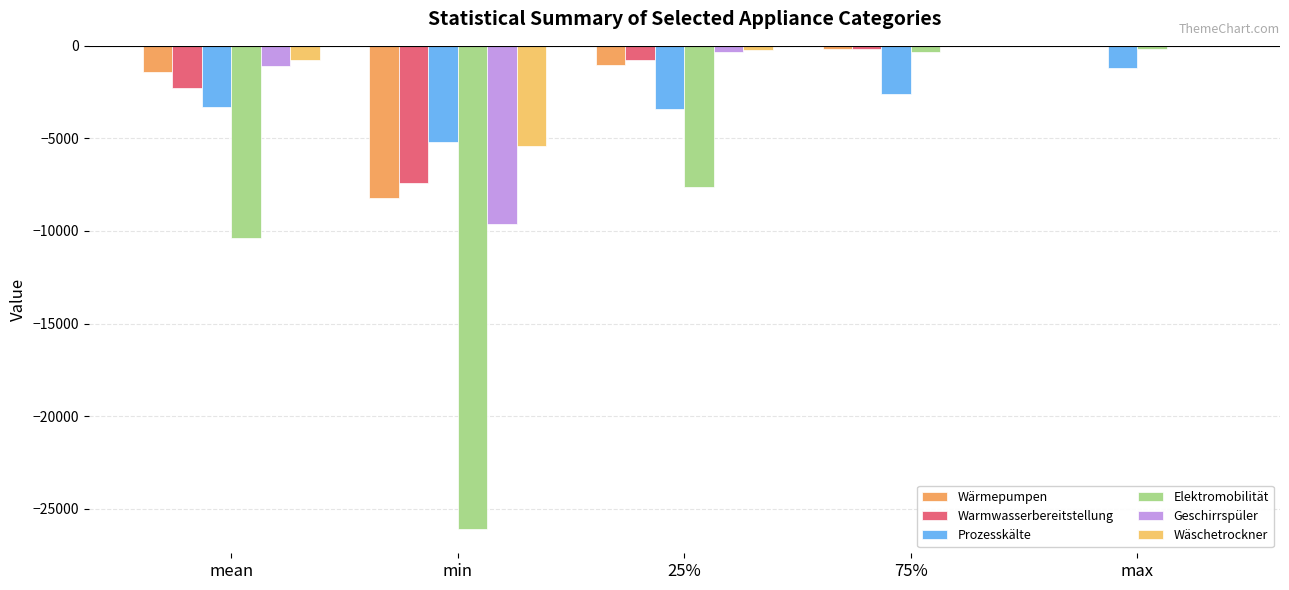

Is the value of Elektromobilität at 25% greater than the value of Wäschetrockner at 25%?

No